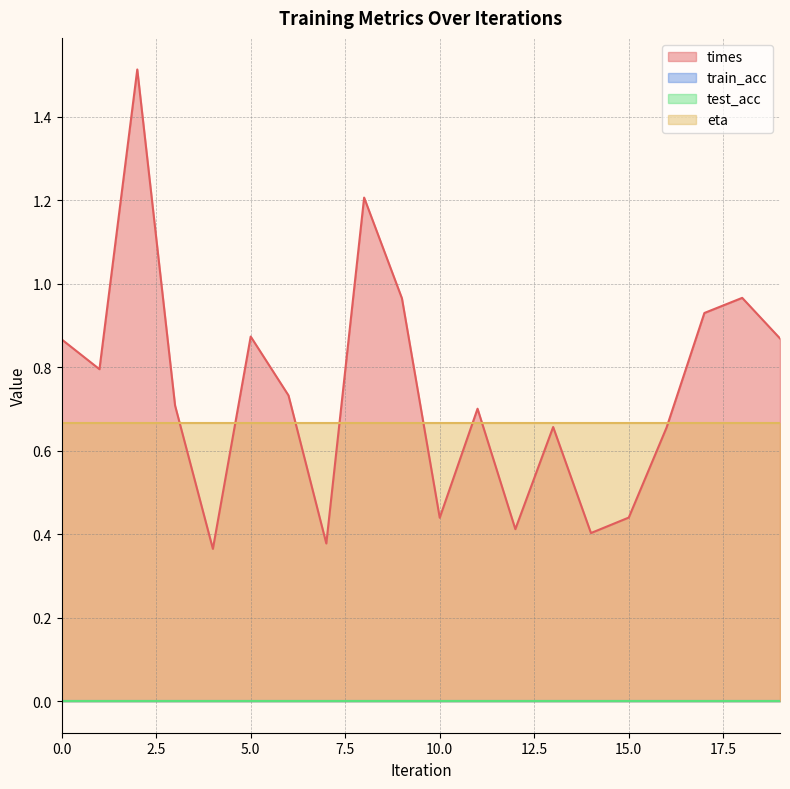

True or false: eta and test_acc intersect in this chart.

False